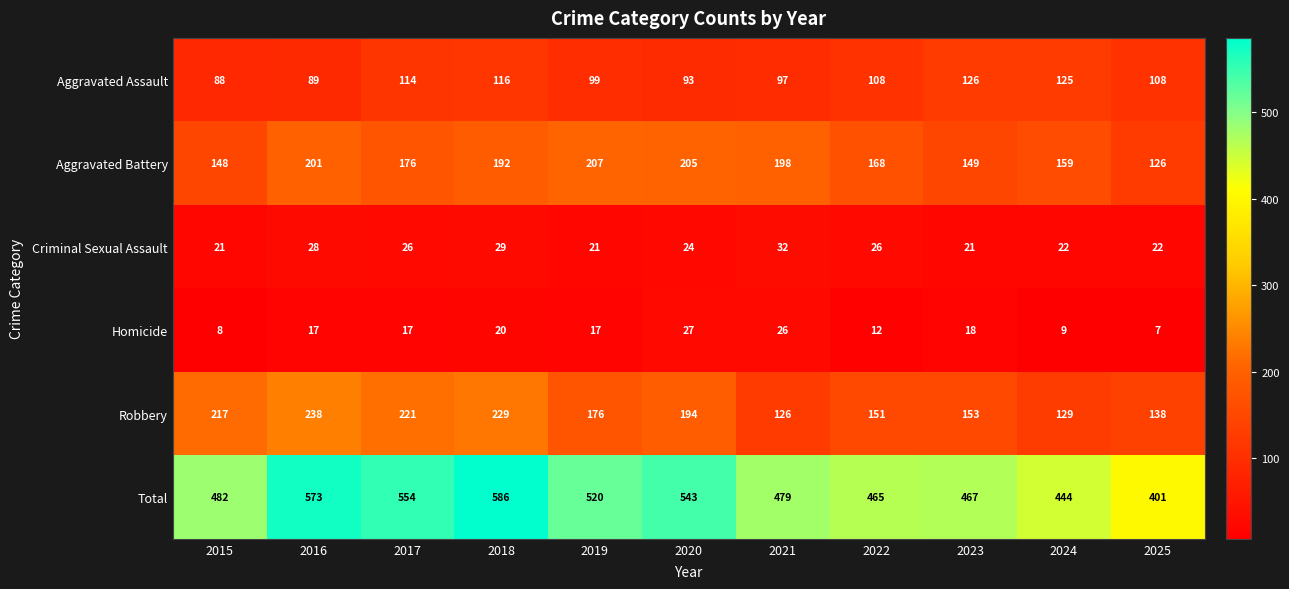

The Homicide series shows 12 at 2022. True or false?

True